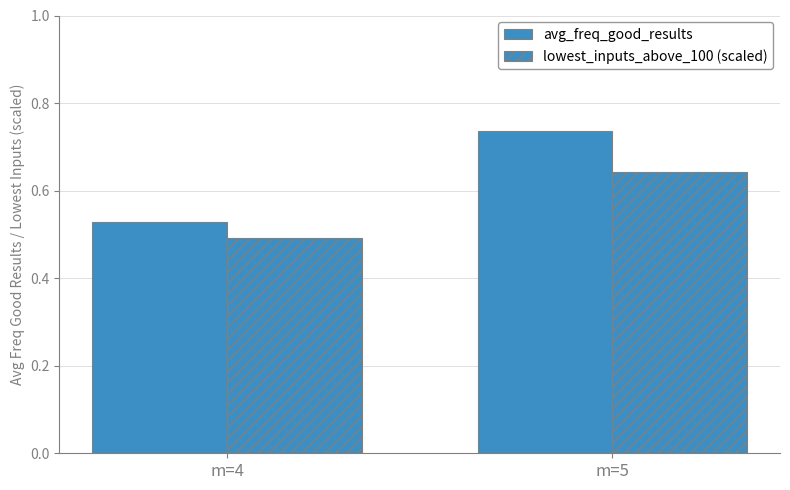

How many bars are there in total?

4